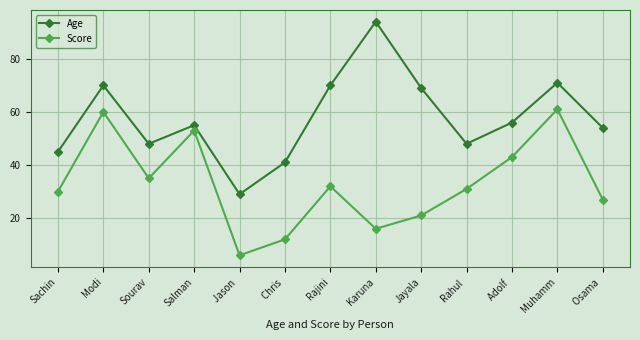

How many data points does each series have?

13